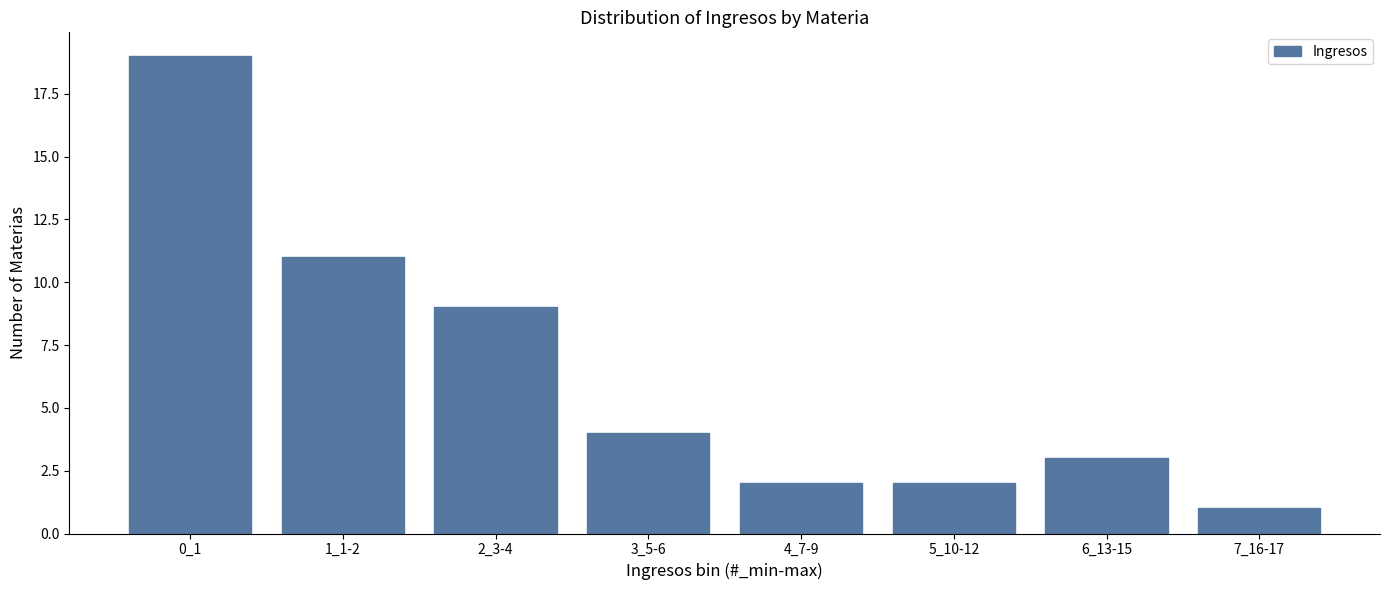

Reading left to right, what are all the values shown in this chart?

19	11	9	4	2	2	3	1